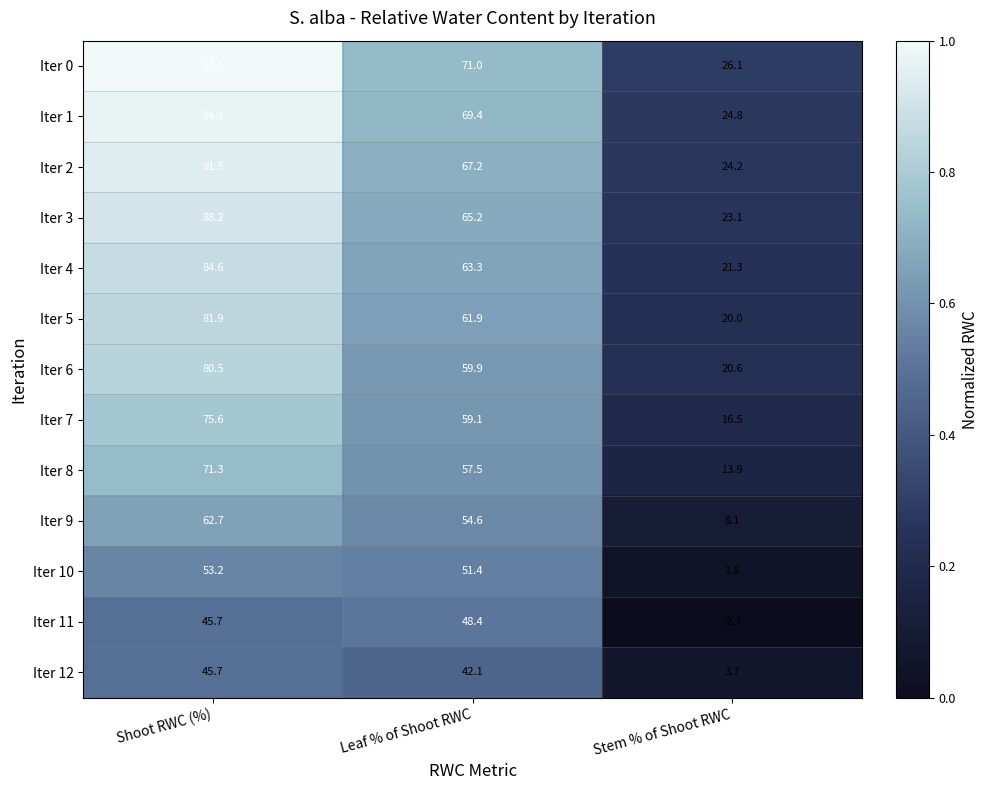

What is the smallest value displayed?

-2.7